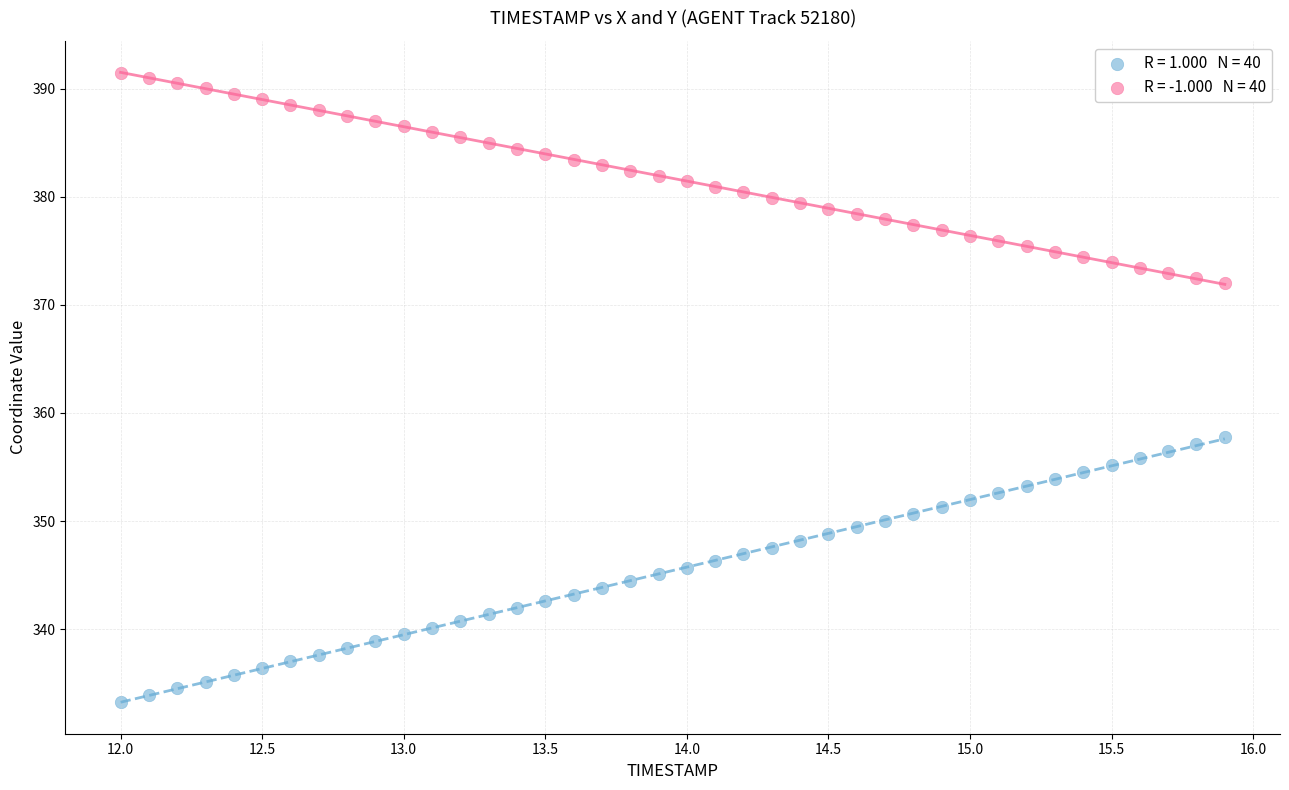

Across all data points, what is the range of X values (max minus min)?

3.9